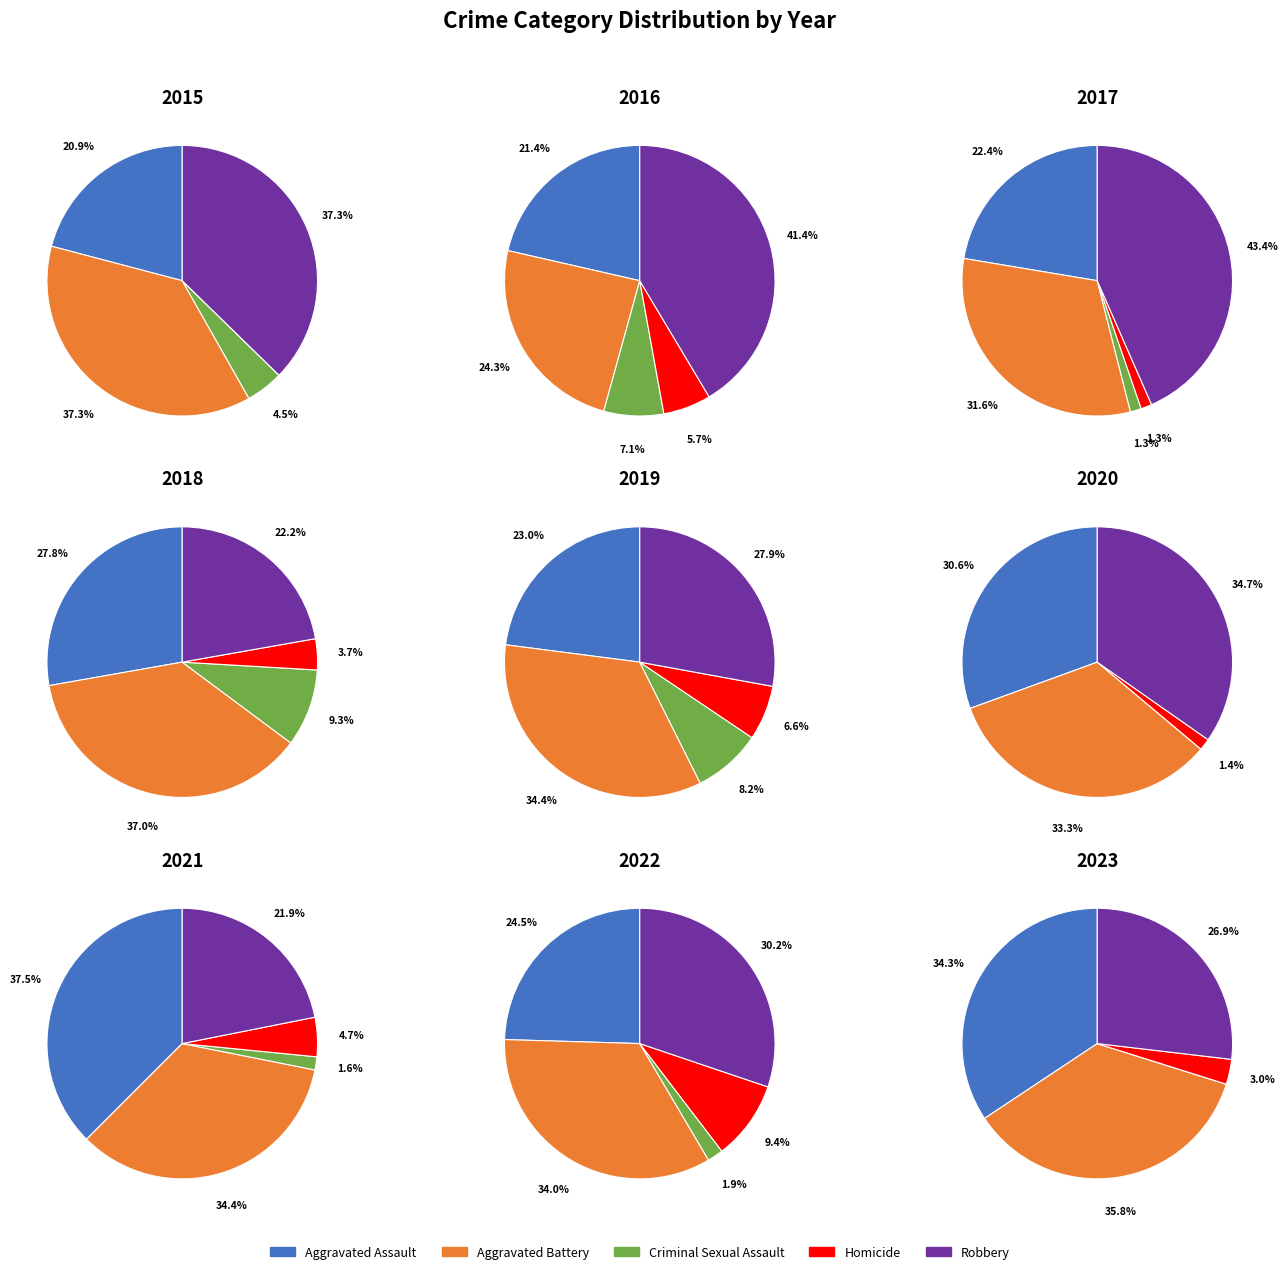

Does any single category account for the majority?

No